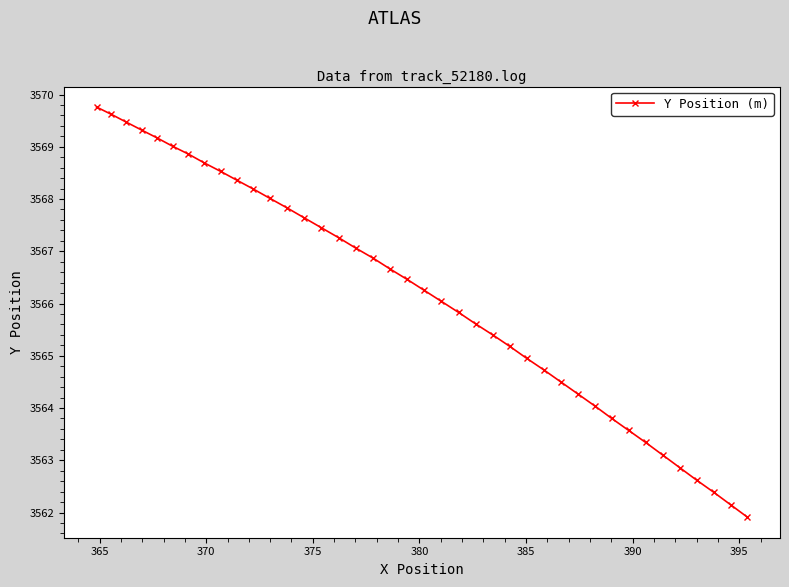

What is the greatest value displayed?

3569.8